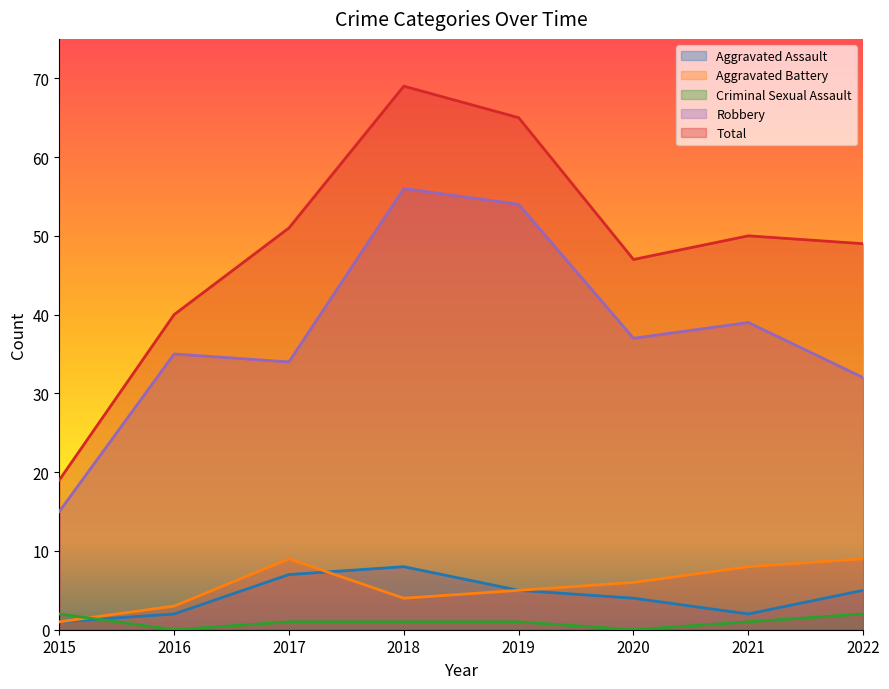

Reading left to right, transcribe all the data shown in this chart.

Aggravated Assault: 2015=1	2016=2	2017=7	2018=8	2019=5	2020=4	2021=2	2022=5
Aggravated Battery: 2015=1	2016=3	2017=9	2018=4	2019=5	2020=6	2021=8	2022=9
Criminal Sexual Assault: 2015=2	2016=0	2017=1	2018=1	2019=1	2020=0	2021=1	2022=2
Robbery: 2015=15	2016=35	2017=34	2018=56	2019=54	2020=37	2021=39	2022=32
Total: 2015=19	2016=40	2017=51	2018=69	2019=65	2020=47	2021=50	2022=49